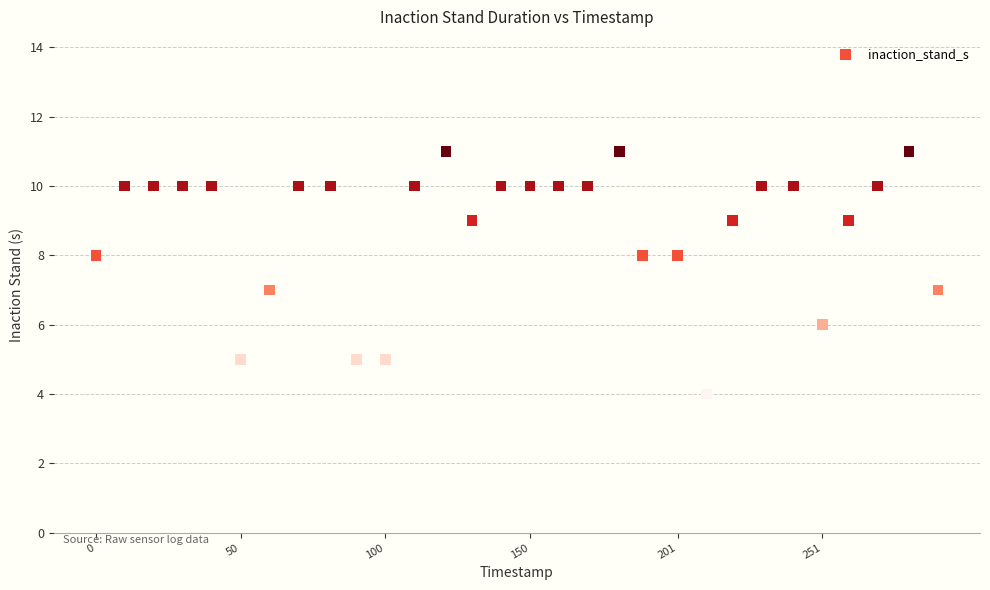

What is the range of Y values (max minus min)?

7